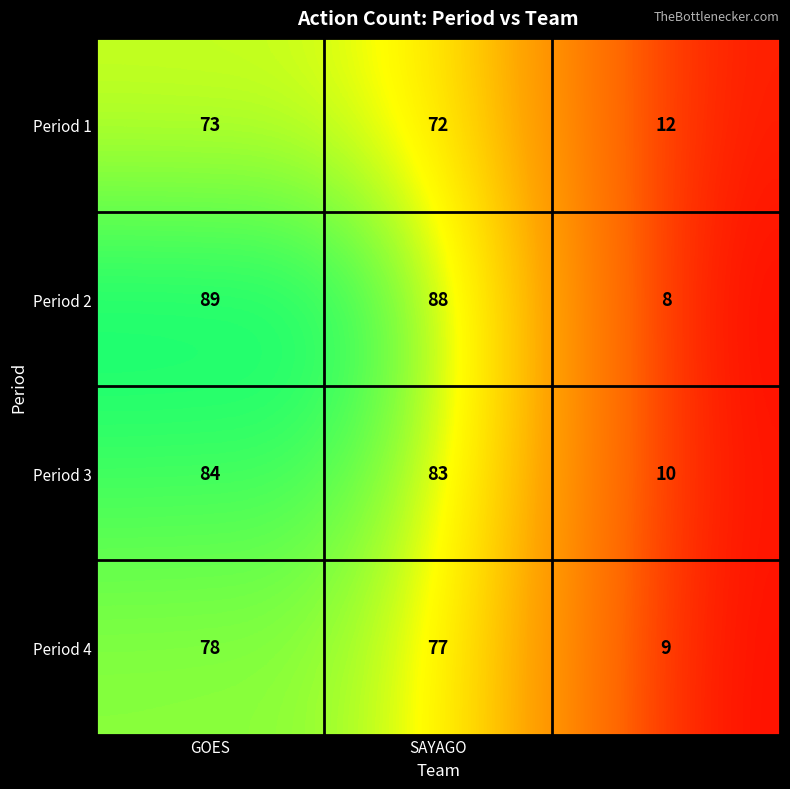

What is the greatest value displayed?

89